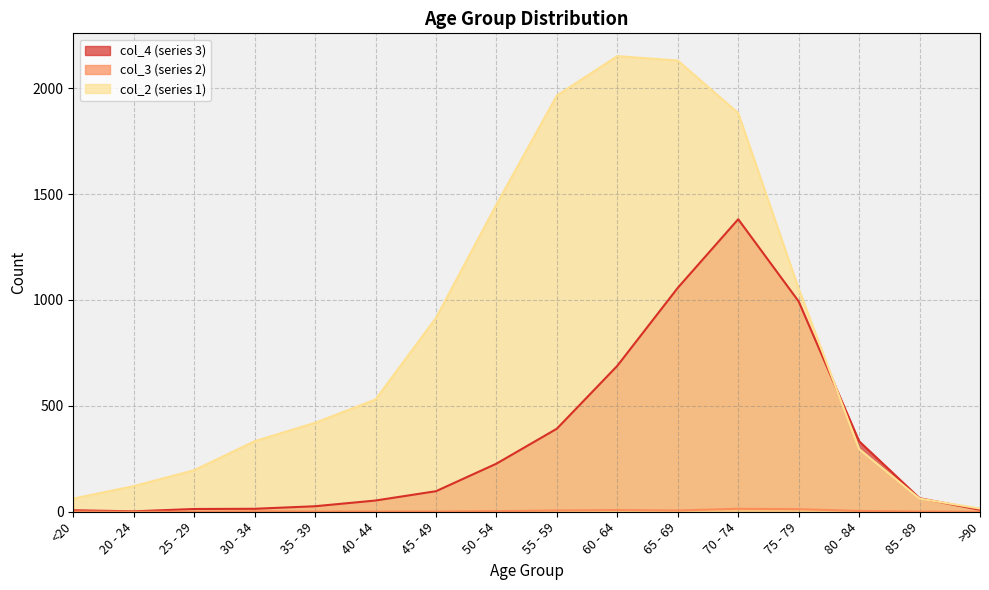

Which category has the highest value across all series?

60 - 64